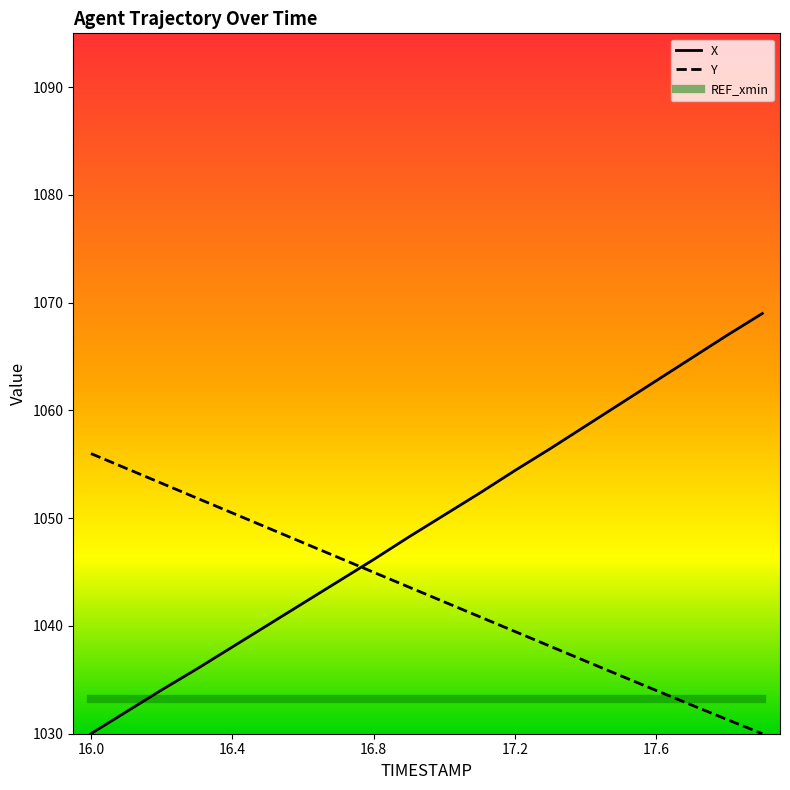

What is the maximum value for Y?

1056.0